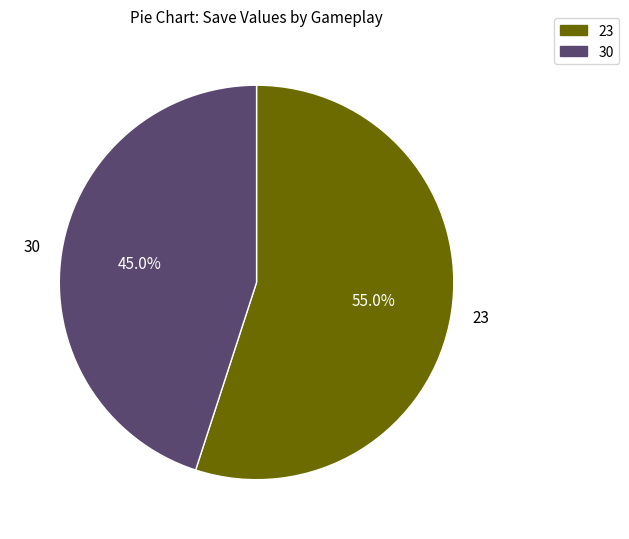

To the nearest percent, what portion does 23 represent?

55%